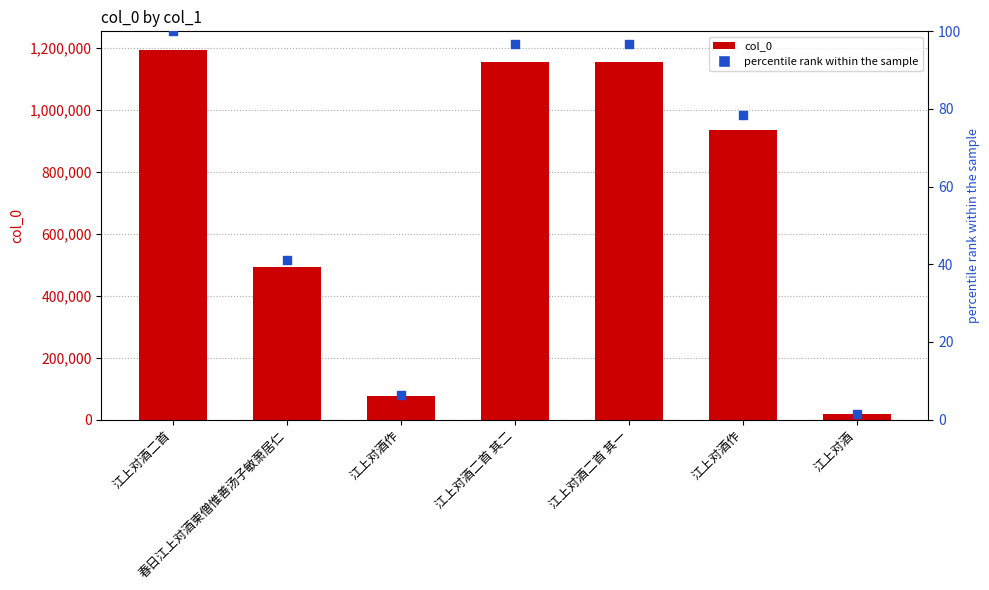

At how many categories does at least one series exceed 833905?

4